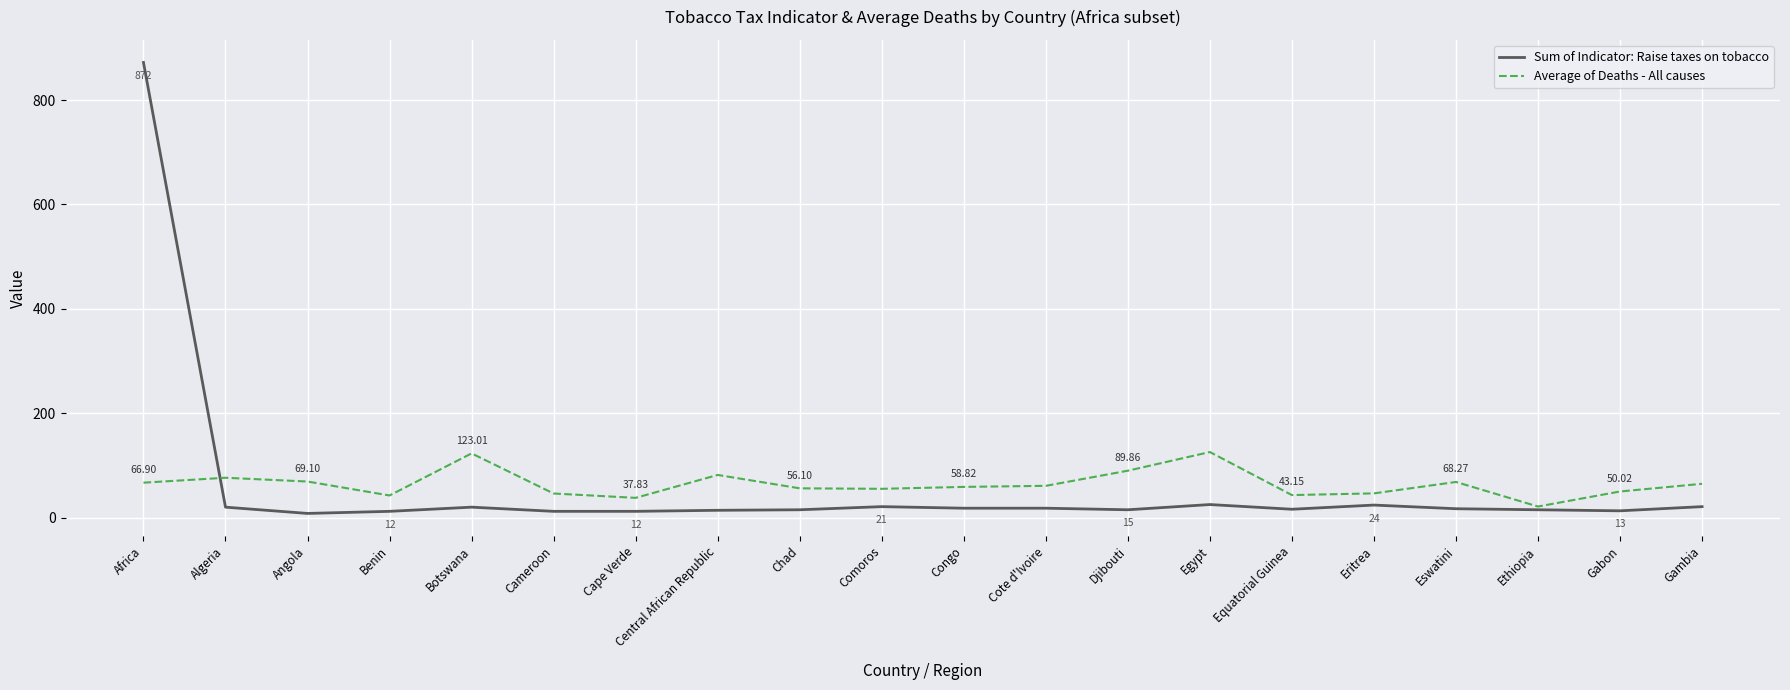

At Chad, list the series in order from largest to smallest.

Average of Deaths - All causes, Sum of Indicator: Raise taxes on tobacco